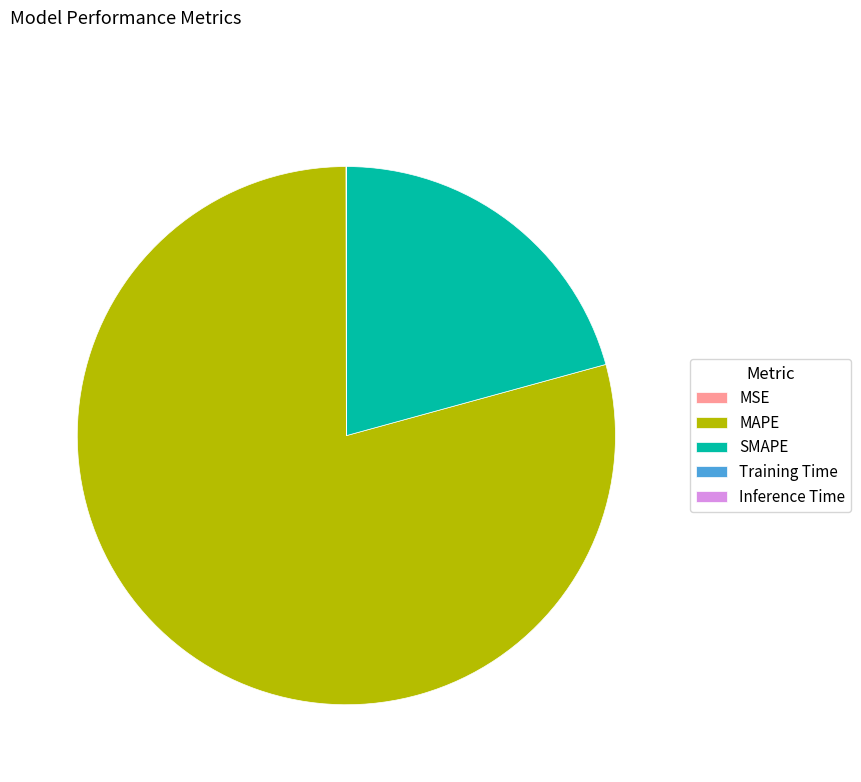

Does any single category account for the majority?

Yes